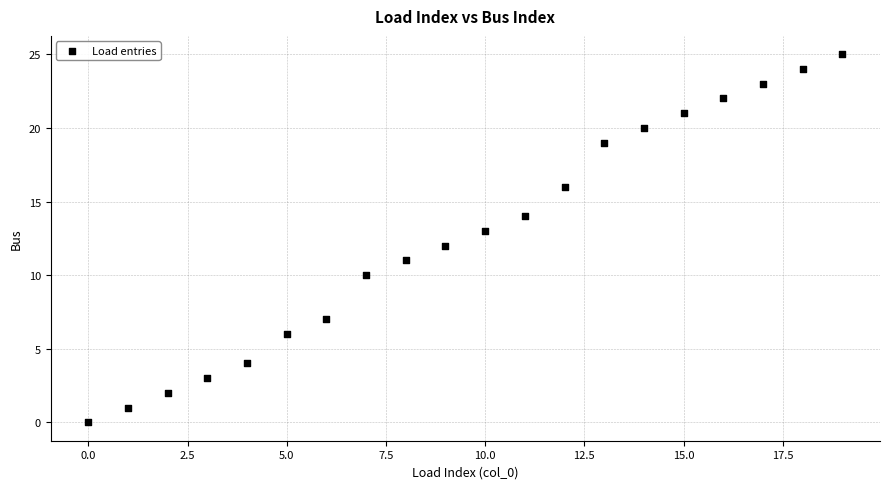

What is the range of Y values (max minus min)?

25